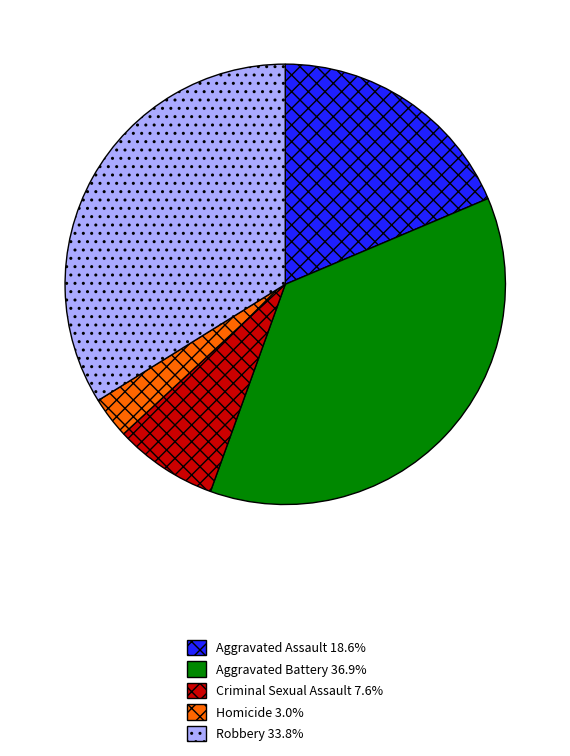

Combined, do Homicide and Aggravated Assault account for over 50%?

No